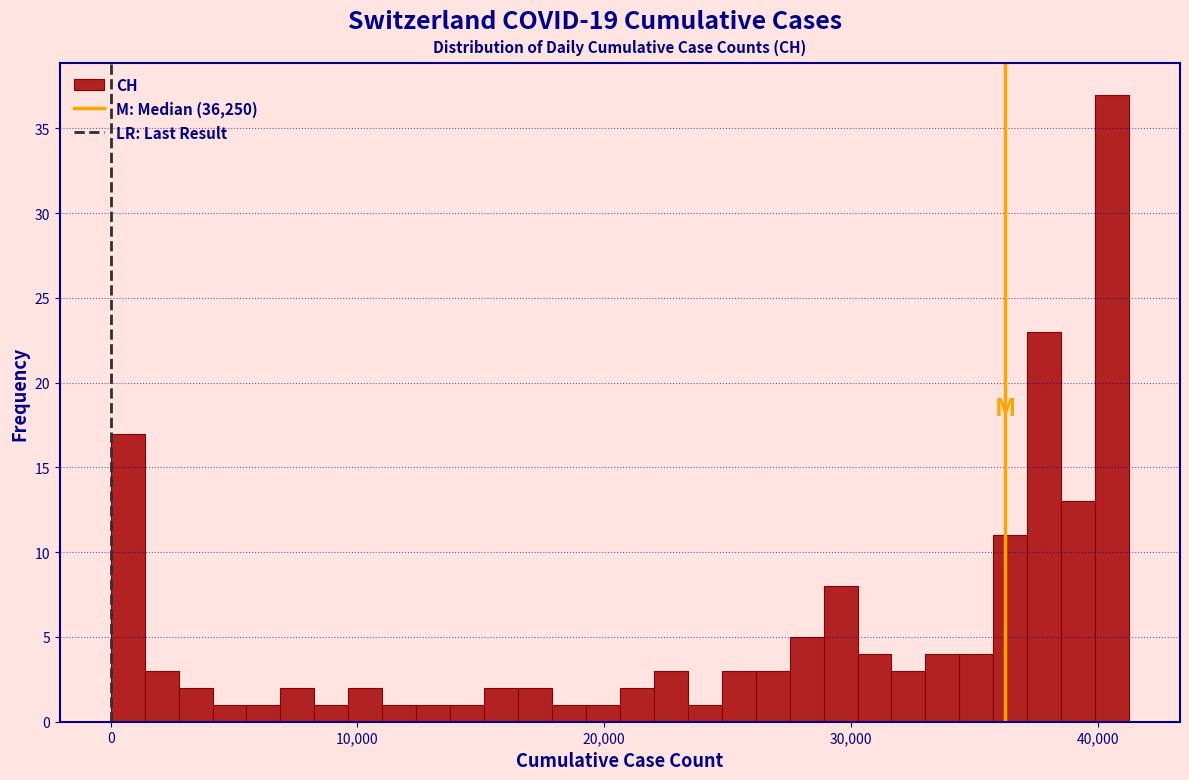

Around what value on the x-axis is the tallest bar? Give the approximate position of its centre, as read against the axis.

41000